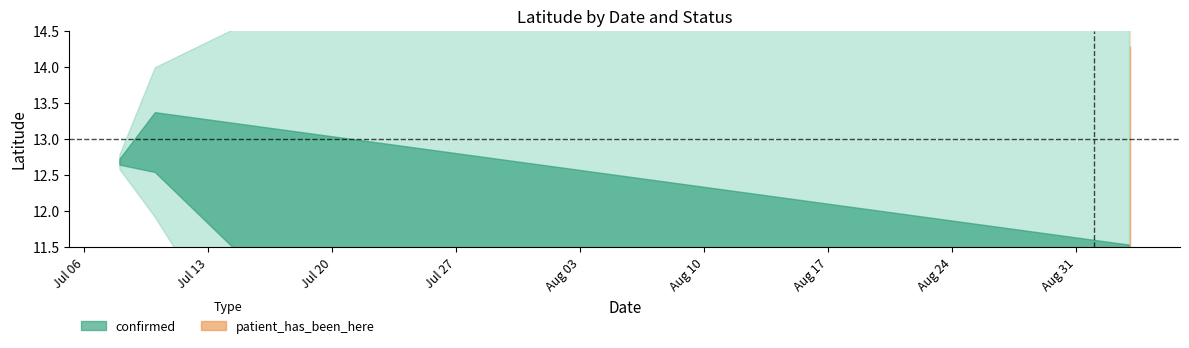

Reading left to right, what are all the values shown in this chart?

confirmed: 12.7	13.7	12.7	12.7	12.7	13.7	0.0	0.0	0.0	13.8
patient_has_been_here: 0.0	0.0	0.0	0.0	0.0	0.0	13.7	13.8	13.8	0.0